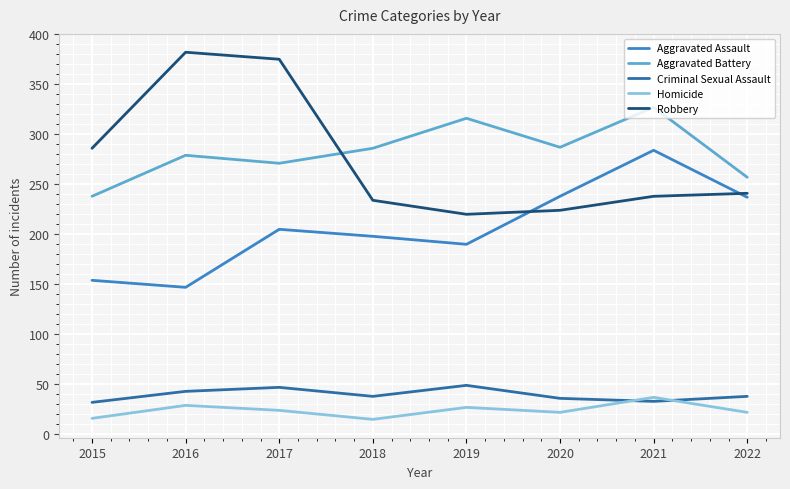

What are all the series names shown in the legend?

Aggravated Assault, Aggravated Battery, Criminal Sexual Assault, Homicide, Robbery